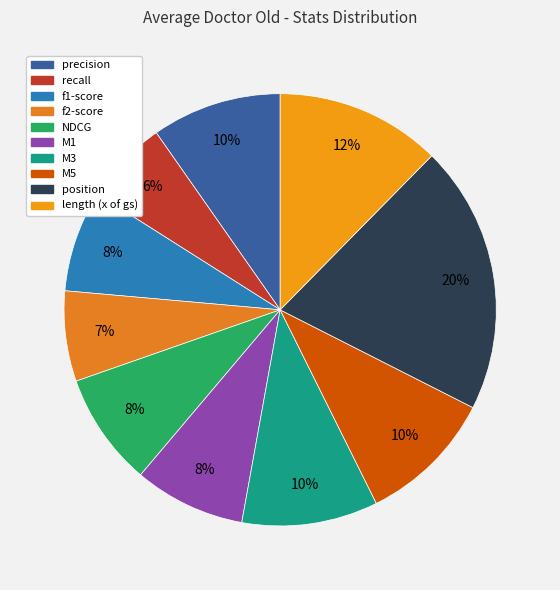

Is it true that position is 33% of the pie?

False